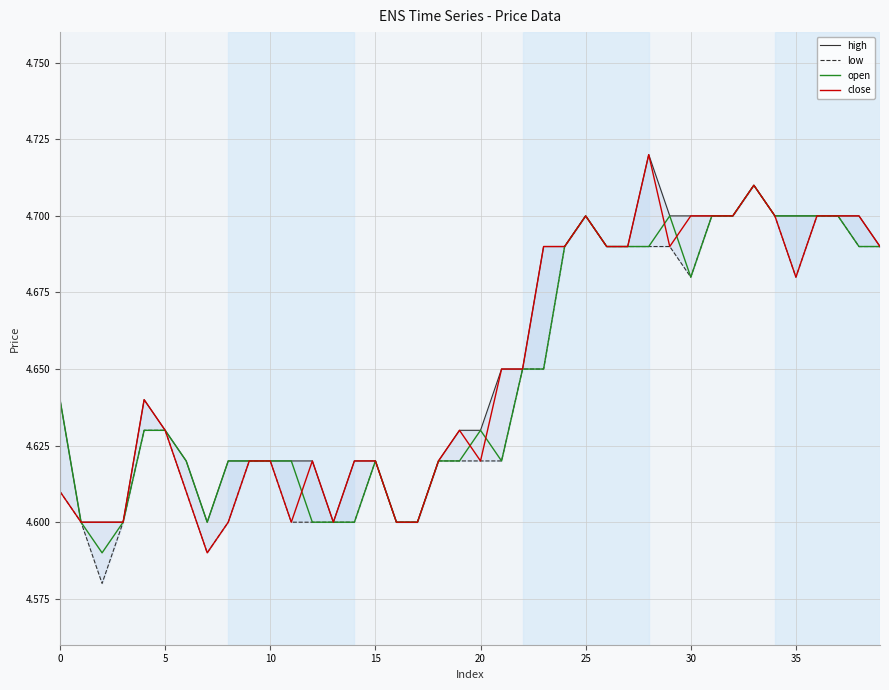

What is the lowest value of the close series?

4.6